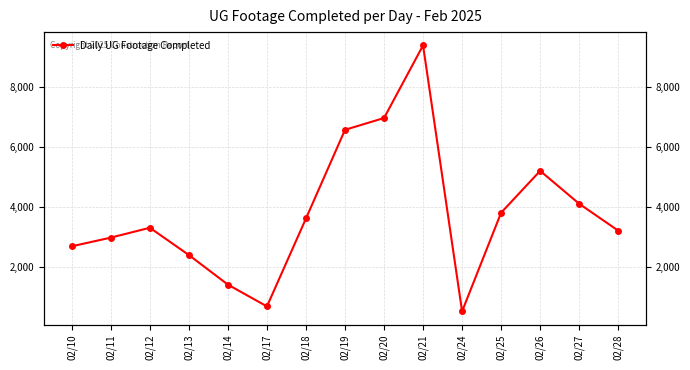

Rank the categories by value from lowest to highest.

02/24, 02/17, 02/14, 02/13, 02/10, 02/11, 02/28, 02/12, 02/18, 02/25, 02/27, 02/26, 02/19, 02/20, 02/21